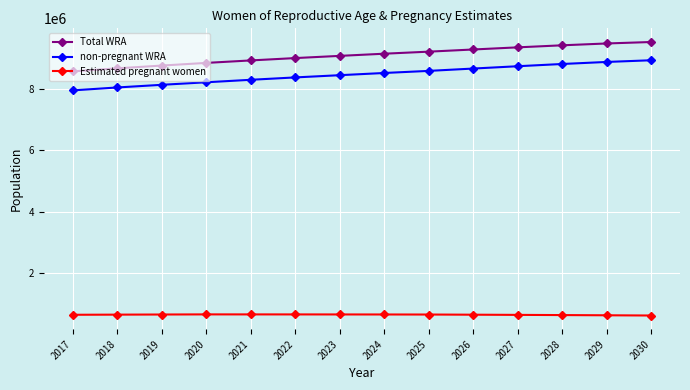

List the series in order of their peak value, lowest first.

Estimated pregnant women, non-pregnant WRA, Total WRA